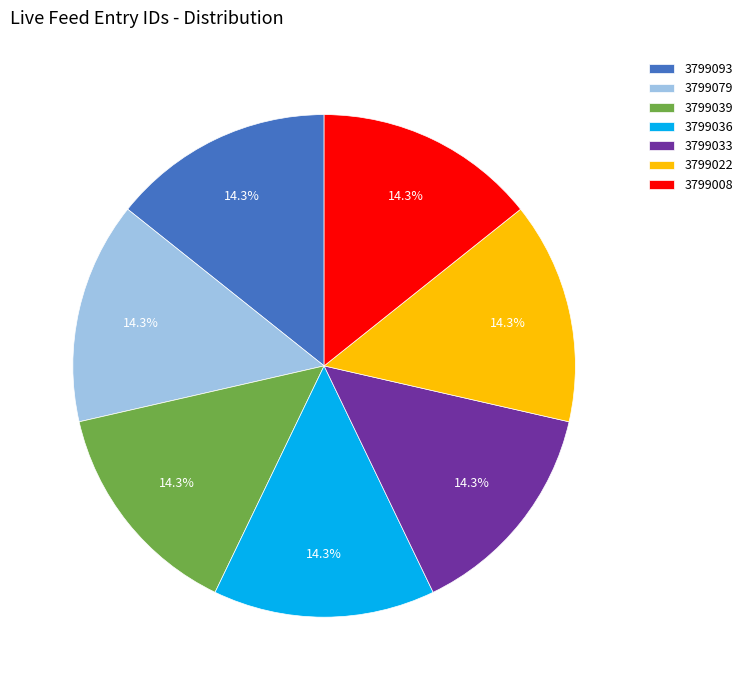

The 3799008 slice represents 24% of the pie. True or false?

False